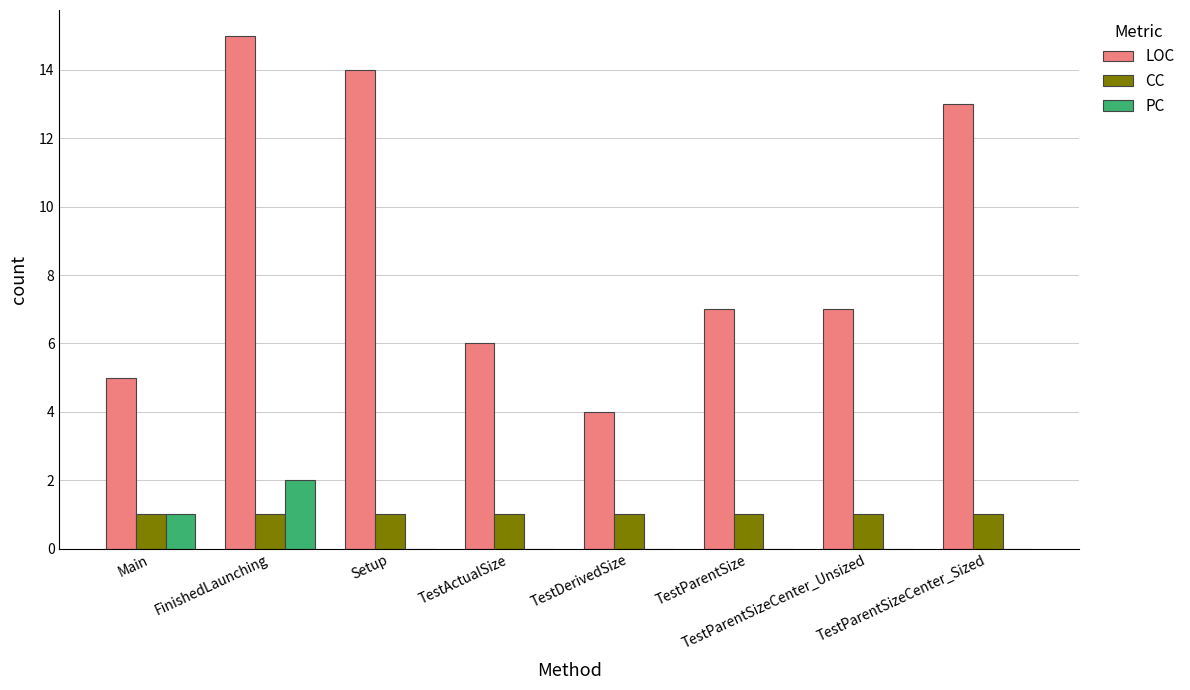

What is the sum of all CC values?

8